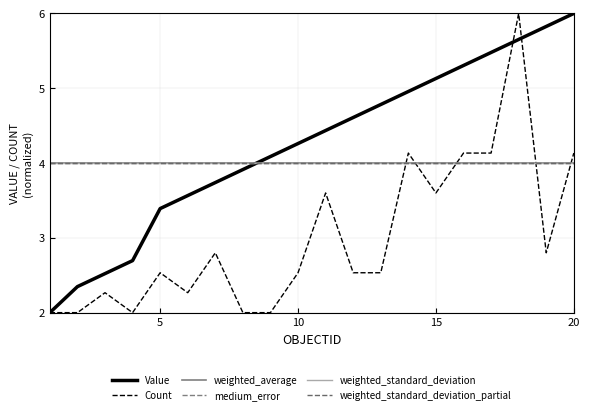

True or false: weighted_standard_deviation and weighted_average cross at least once.

False